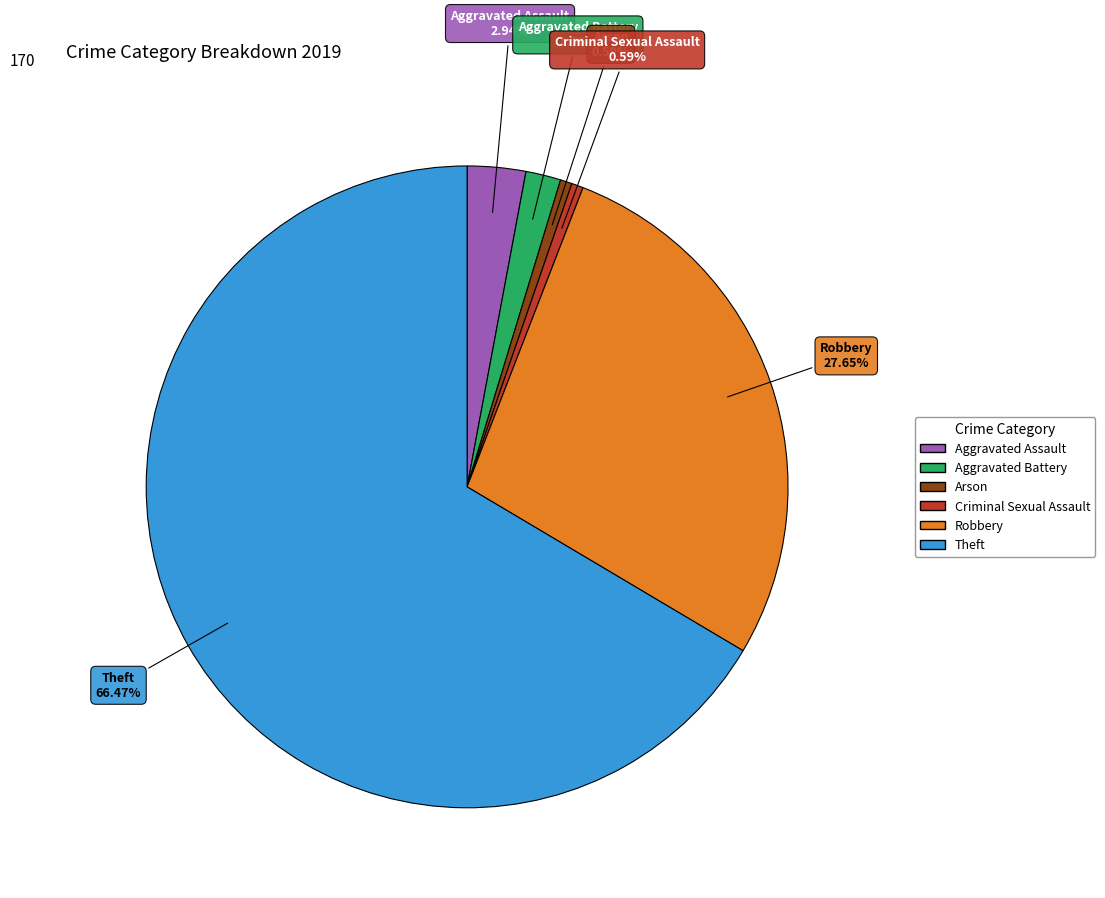

How much of the chart is everything except Criminal Sexual Assault?

99.4%